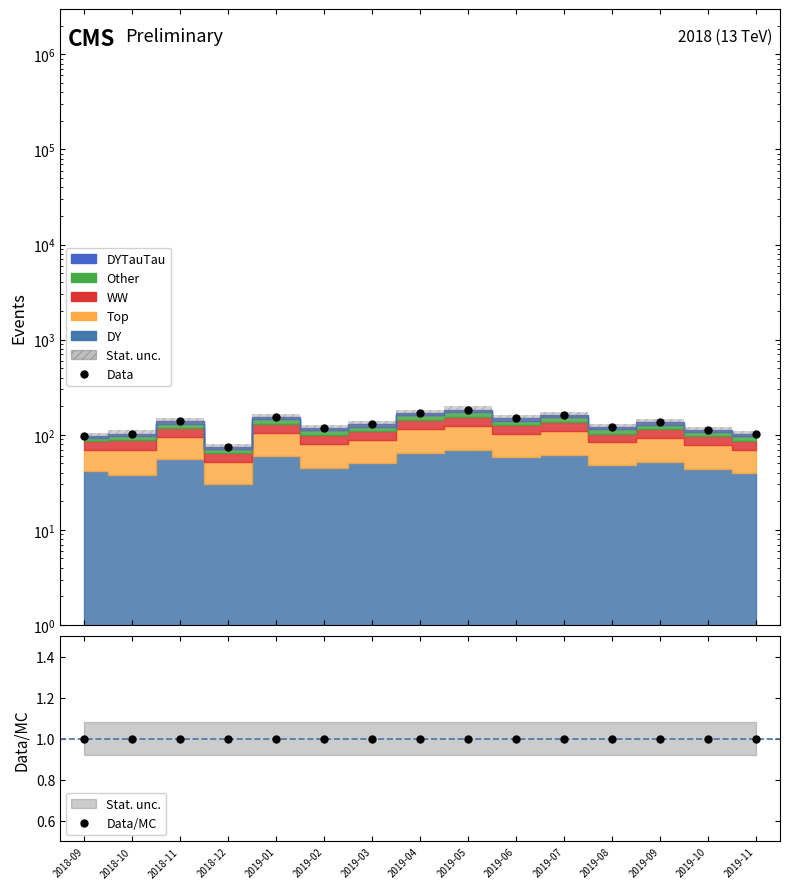

How many series are shown in this chart?

2